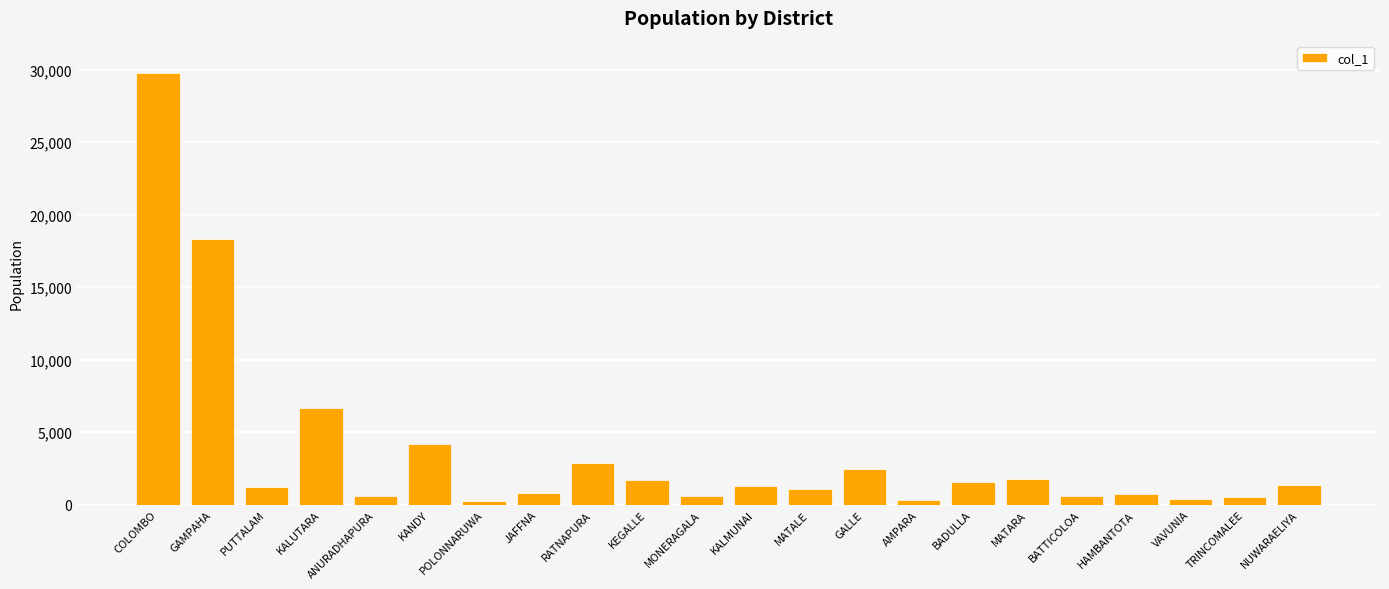

Which has a higher value, MATALE or BADULLA?

BADULLA